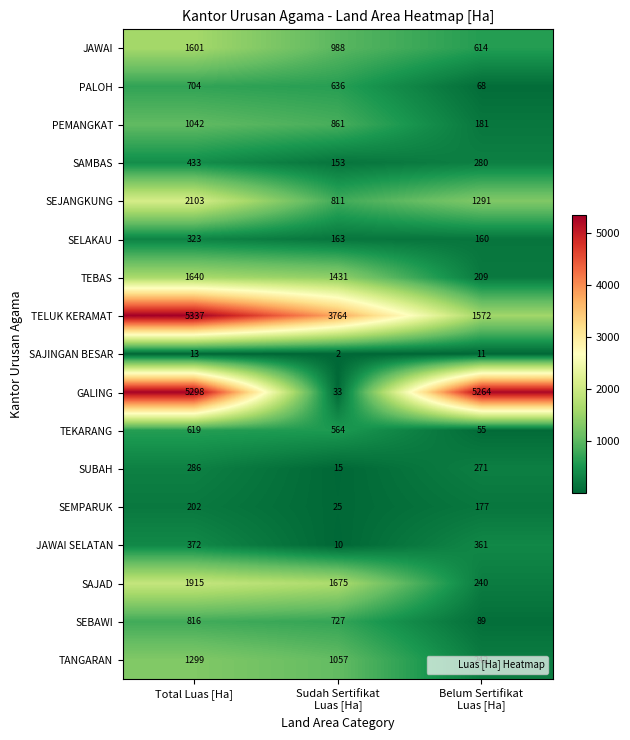

How many series are shown in this chart?

17